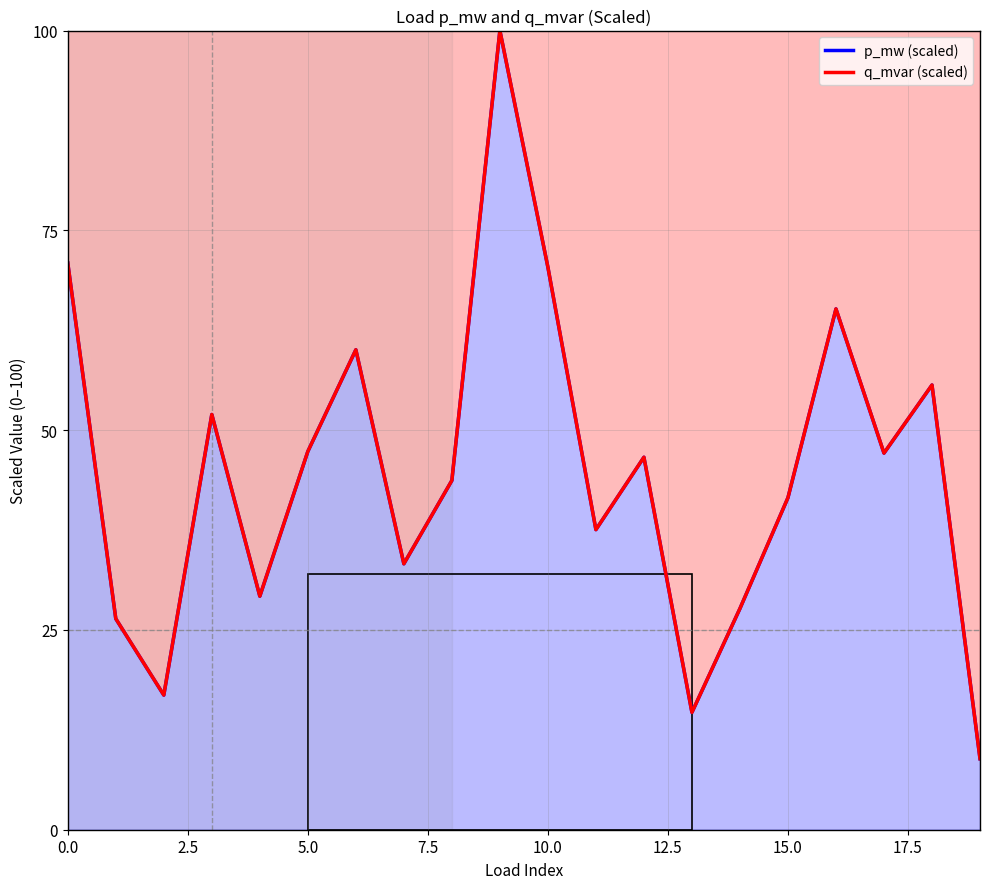

What is the label of the 3rd point from the right?

17